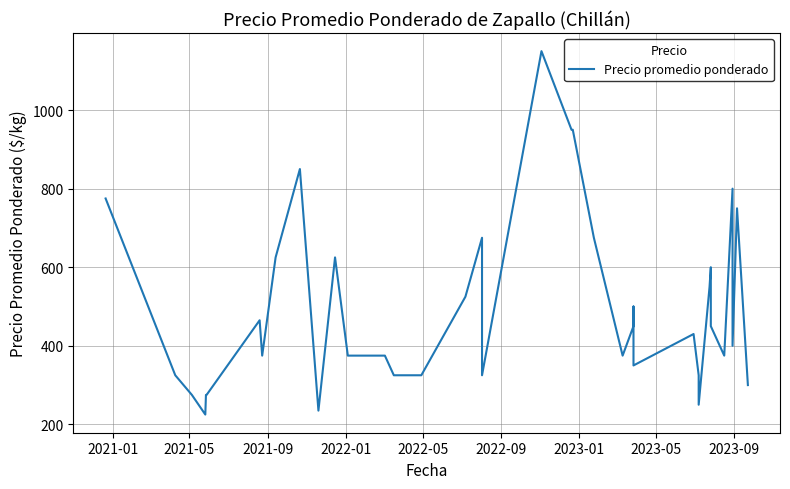

Is it true that the value at 21 is 636?

False